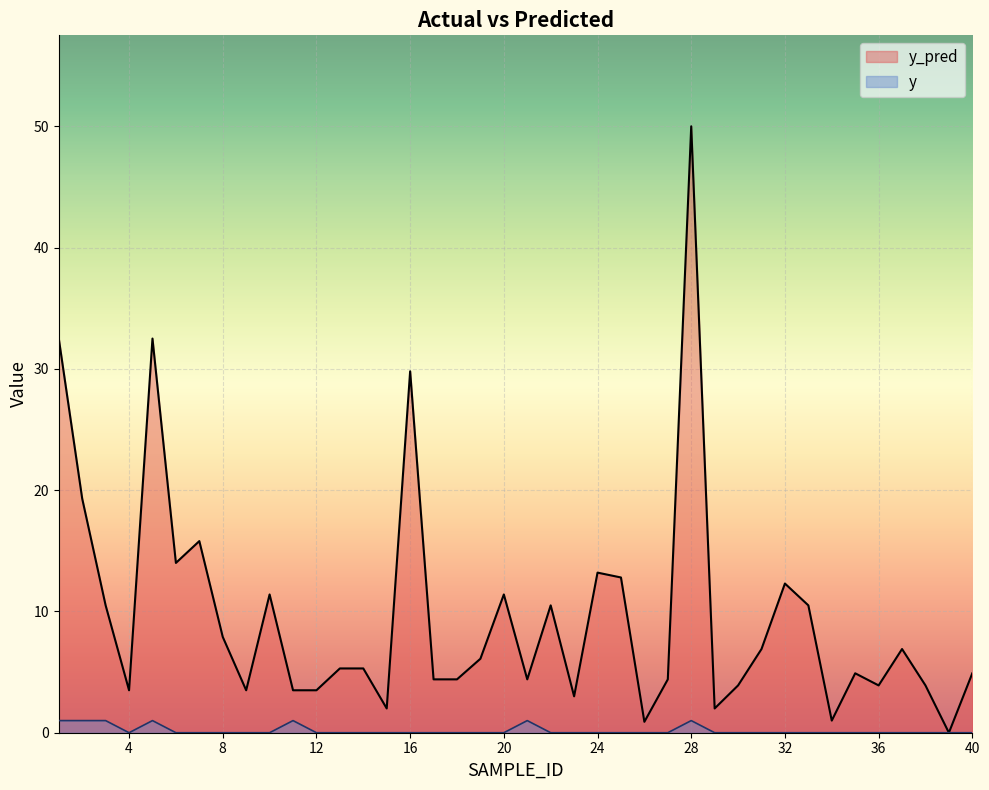

What are all the series names shown in the legend?

y_pred, y